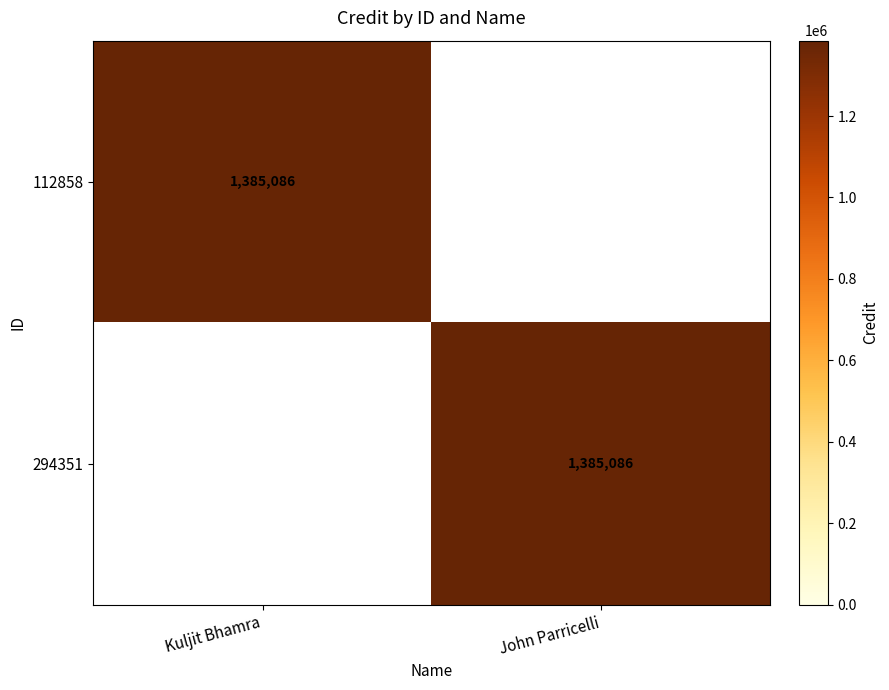

Is it true that 294351 equals 1385086 at John Parricelli?

True